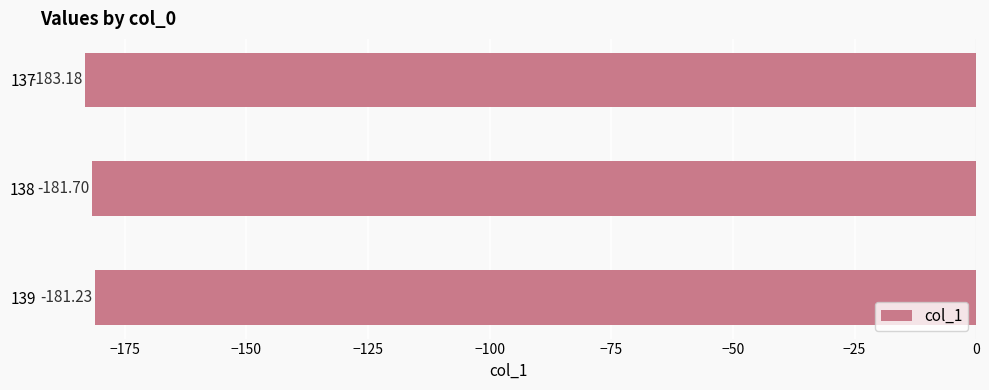

Rank the categories by value from highest to lowest.

139, 138, 137